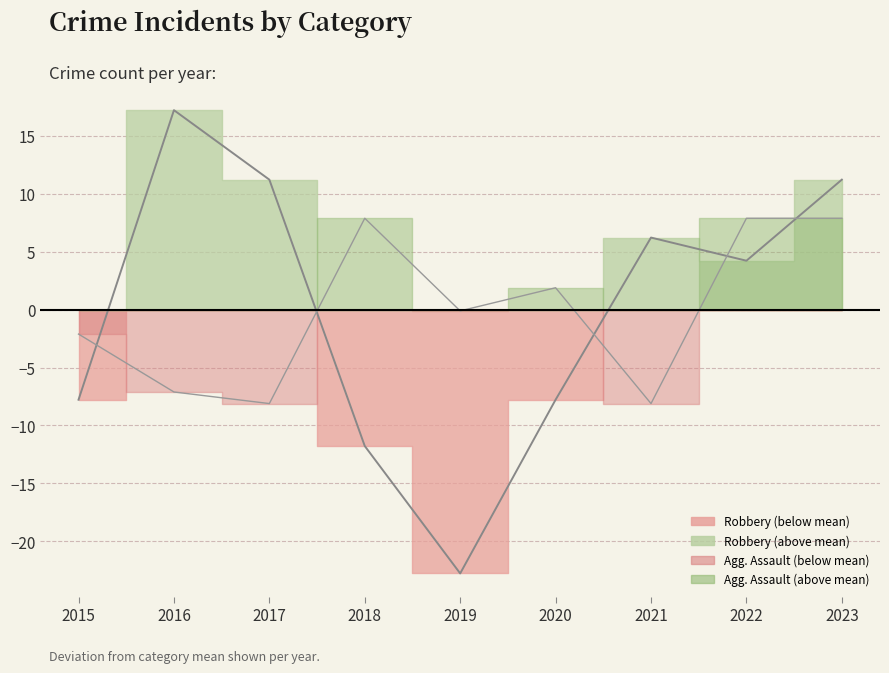

How many interior local peaks does the Robbery (line) series have?

2